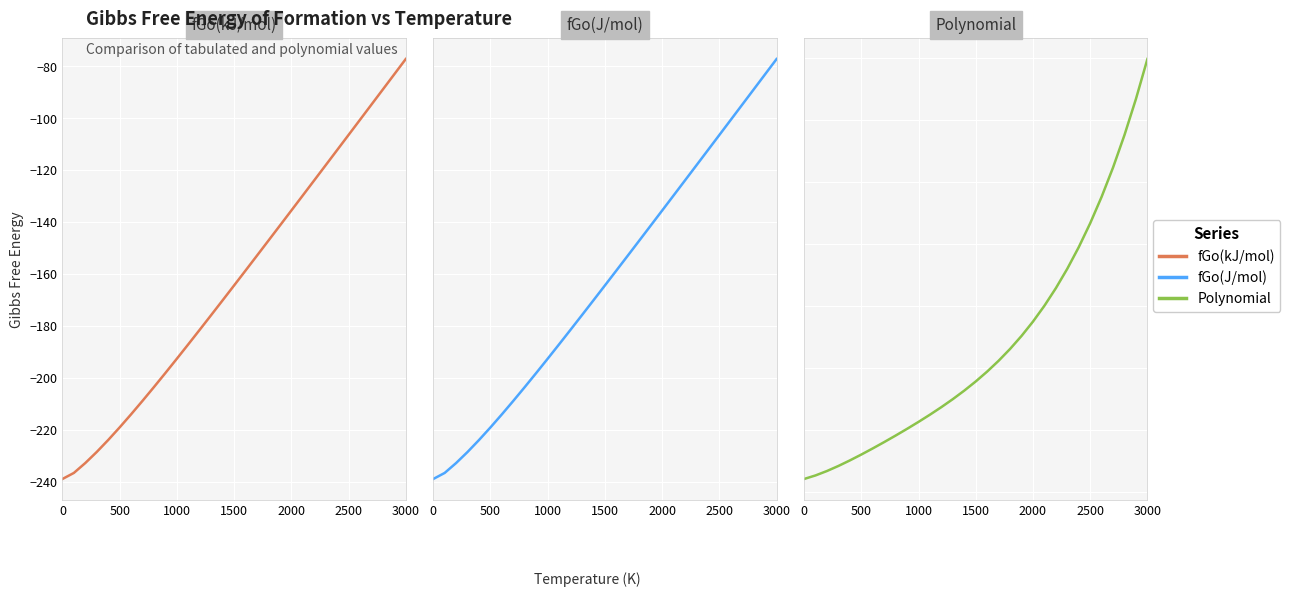

Is it true that fGo(J/mol) equals -190354.7 at 24?

False